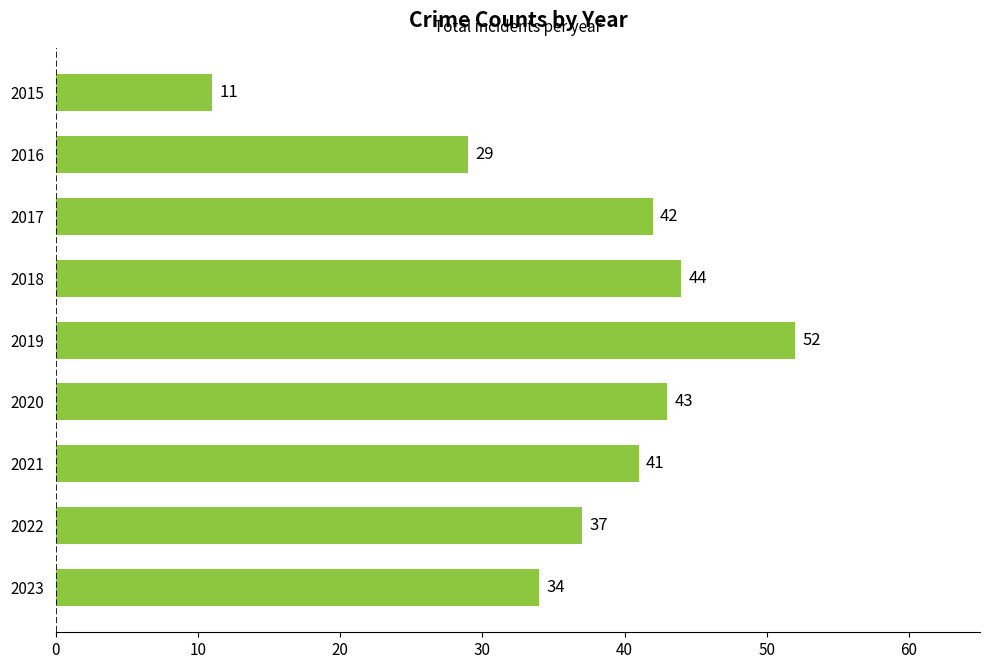

What is the difference between the second highest and minimum values?

33